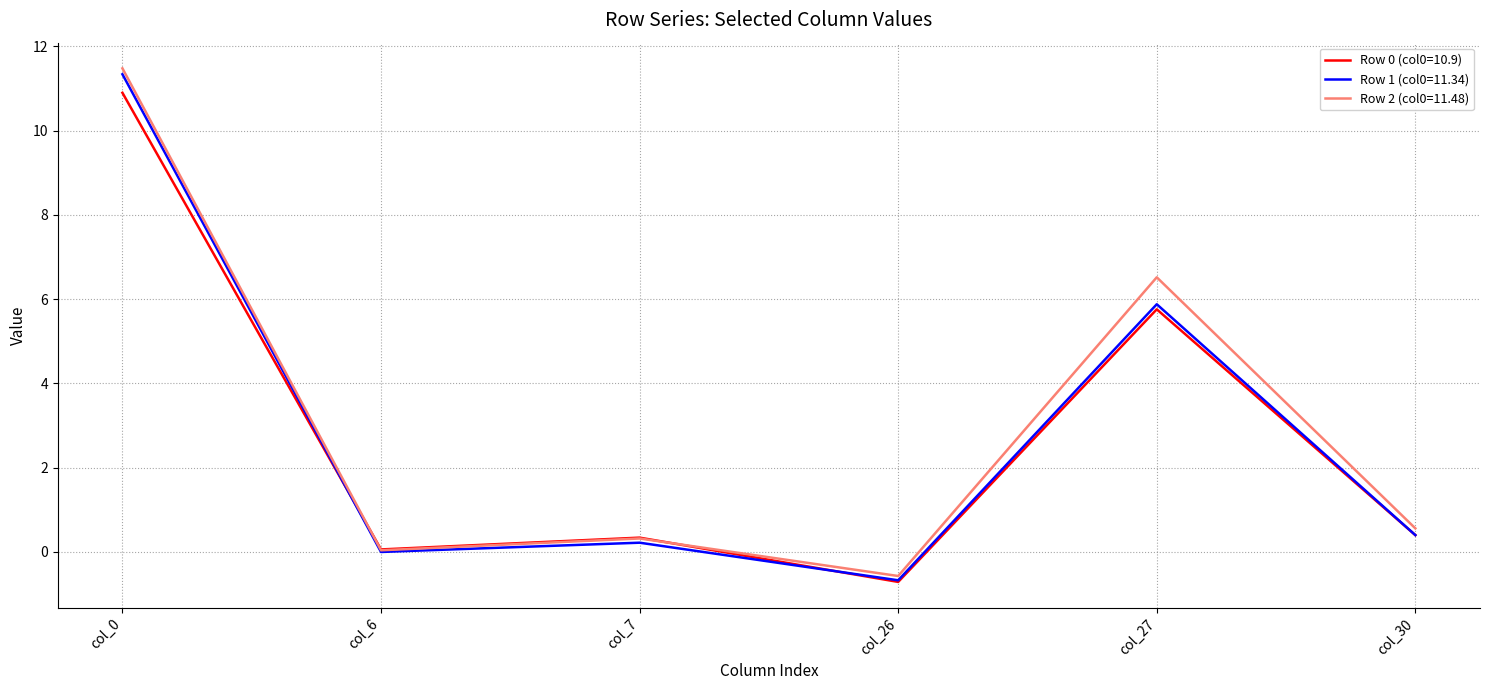

Does the chart have visible grid lines?

Yes